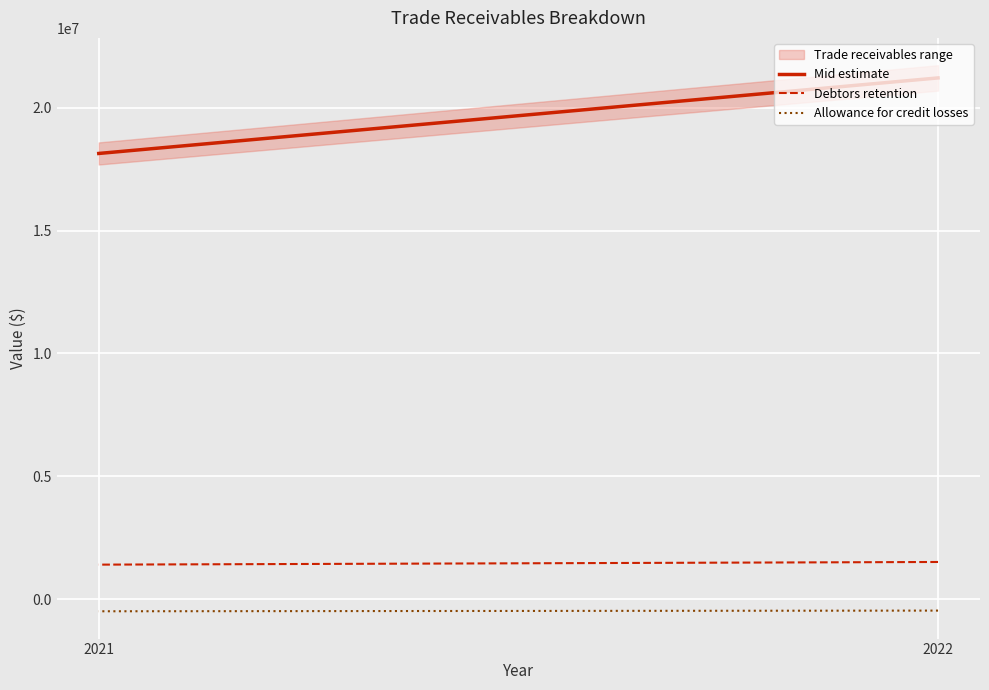

True or false: Mid estimate has a value of 12335002.0 at 2021.

False